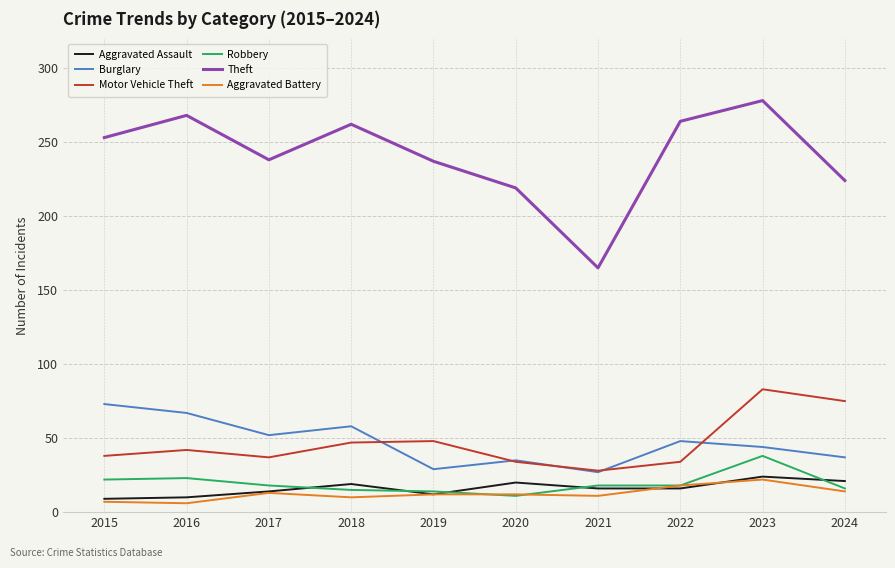

What are all the series names shown in the legend?

Aggravated Assault, Burglary, Motor Vehicle Theft, Robbery, Theft, Aggravated Battery